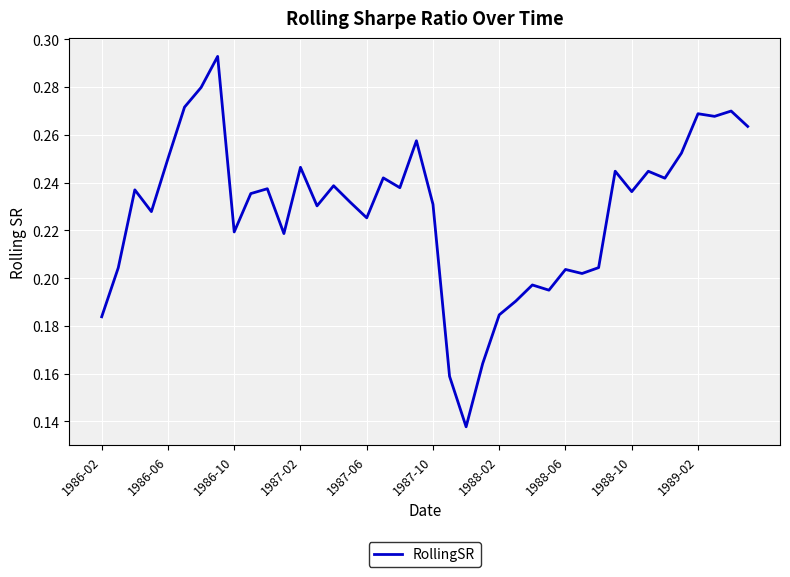

True or false: there are more than 0 points higher than both neighbors.

True